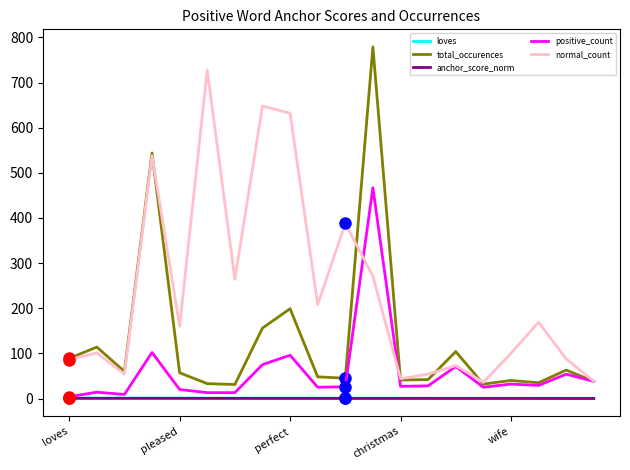

True or false: loves and total_occurences intersect in this chart.

False